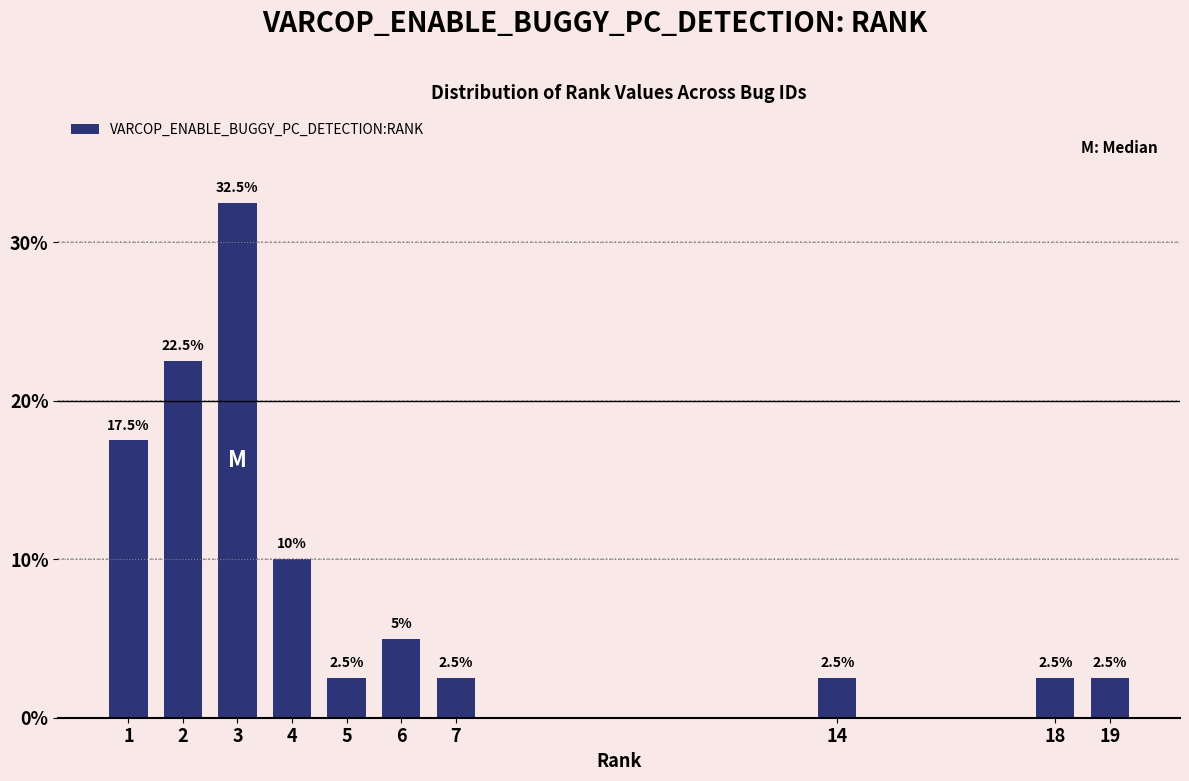

Reading right to left, list all the values displayed in this chart.

19=2.5	18=2.5	14=2.5	7=2.5	6=5.0	5=2.5	4=10.0	3=32.5	2=22.5	1=17.5